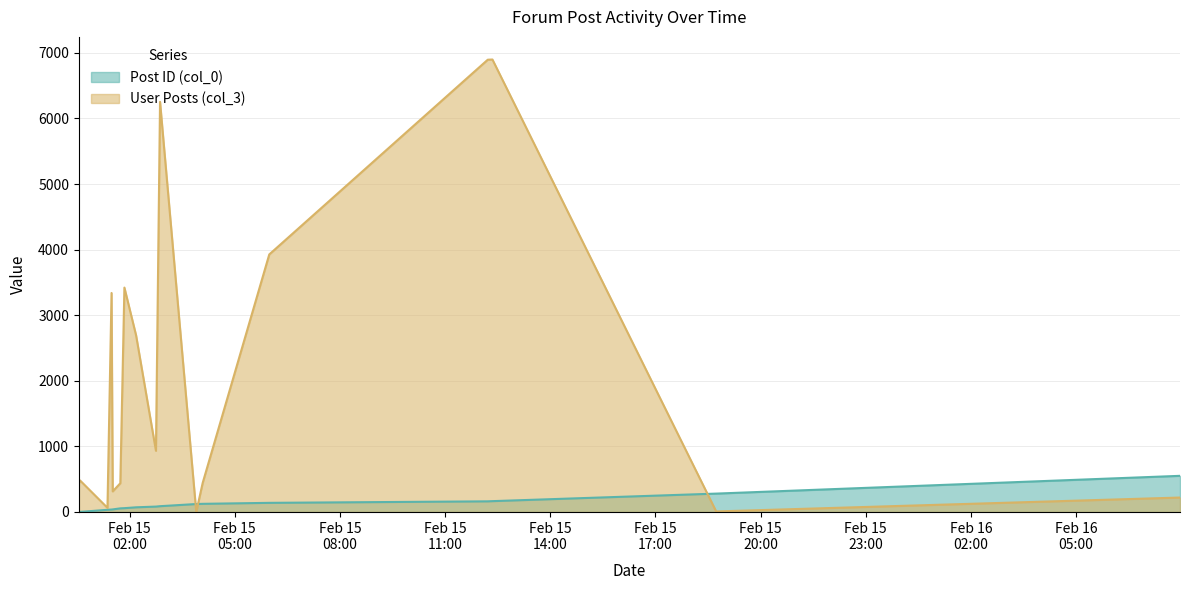

List the series in order of their overall mean, lowest first.

Post ID (col_0), User Posts (col_3)